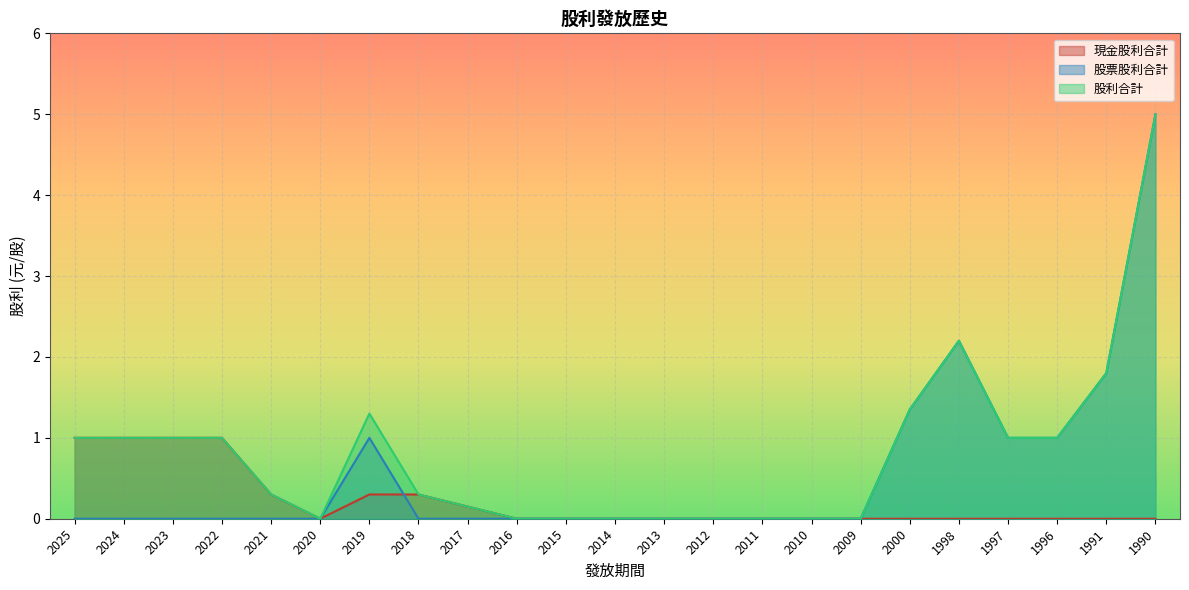

What are all the series names shown in the legend?

現金股利合計, 股票股利合計, 股利合計